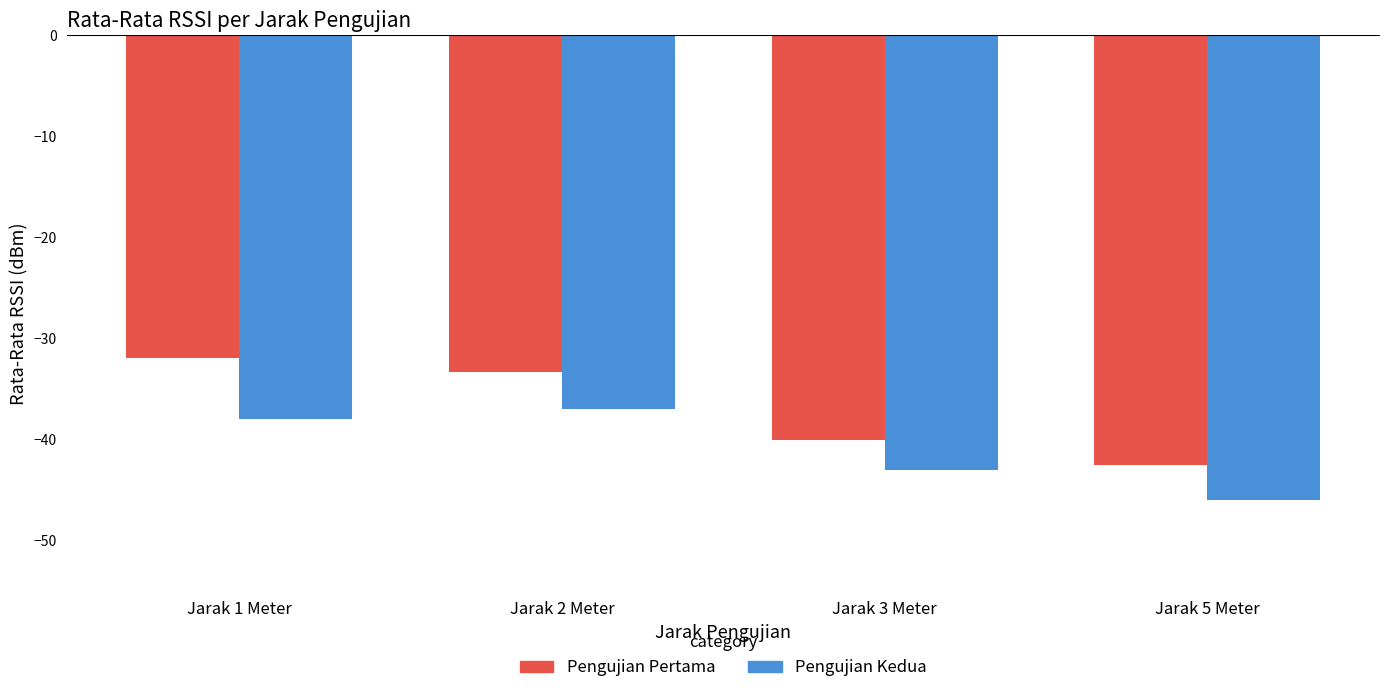

What value does the Pengujian Pertama series have at Jarak 5 Meter?

-42.5